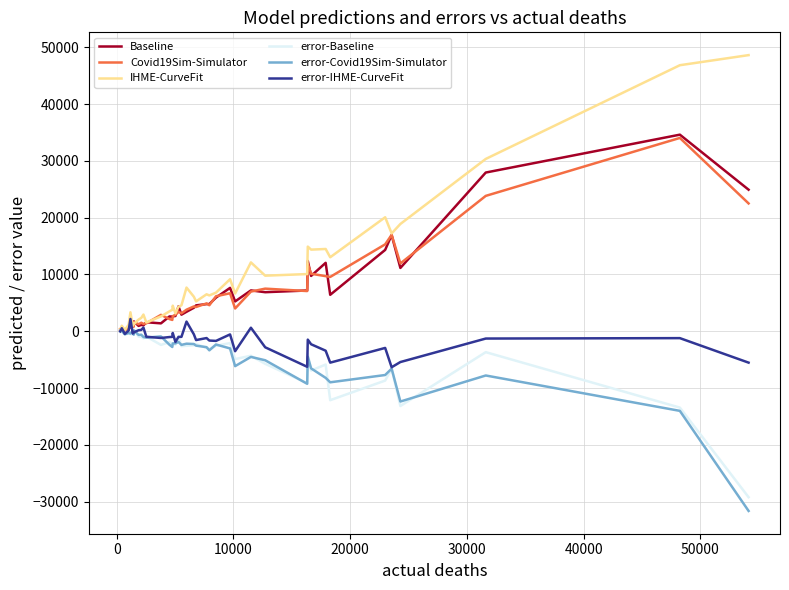

Does the chart display data point markers on the line(s)?

No